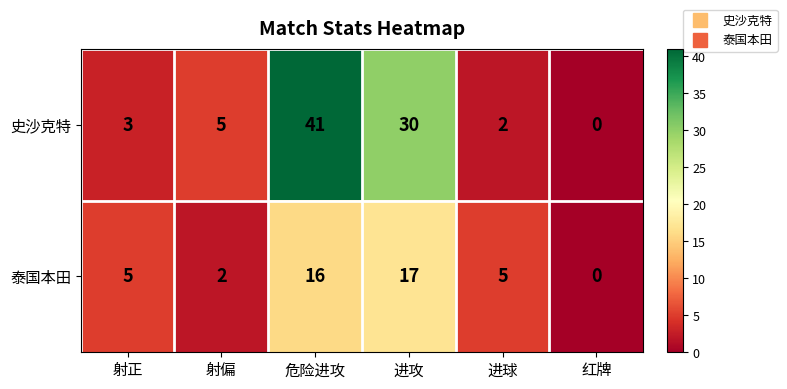

What is the greatest value displayed?

41